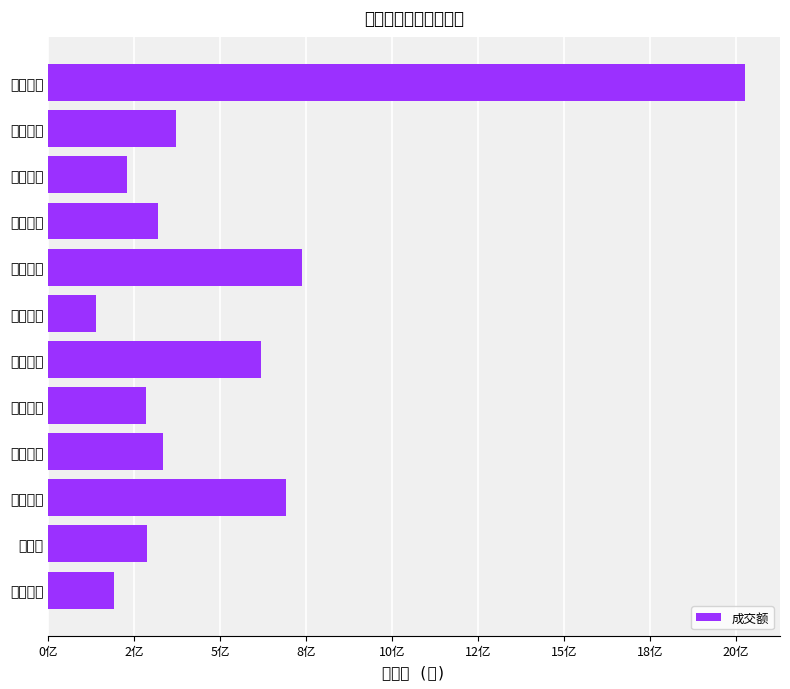

How many bars are there in total?

12